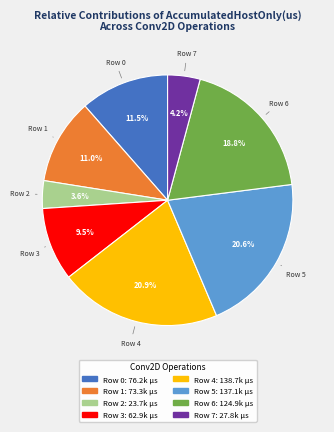

True or false: Row 5 accounts for 30% of the total.

False